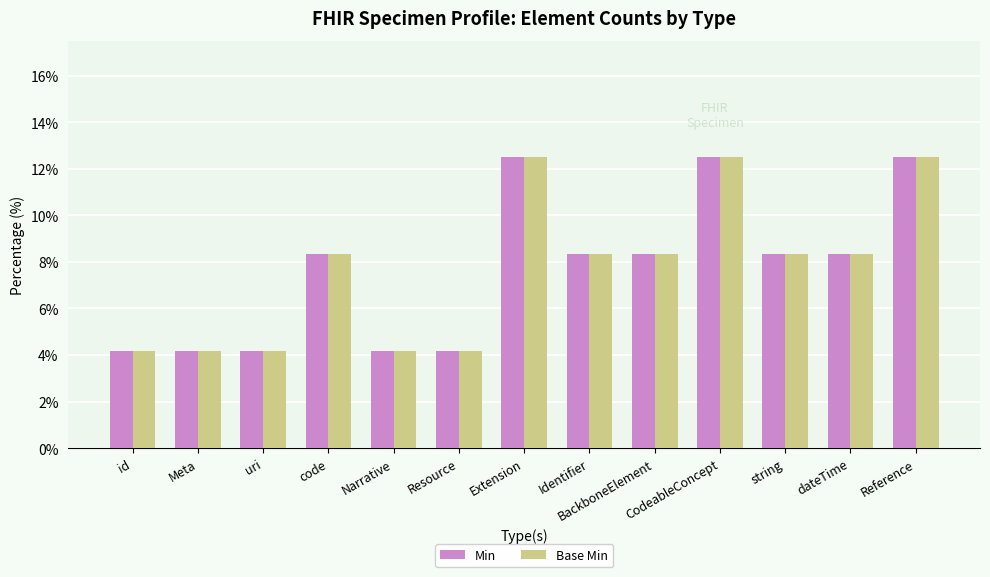

What is the lowest value of the Base Min series?

4.2